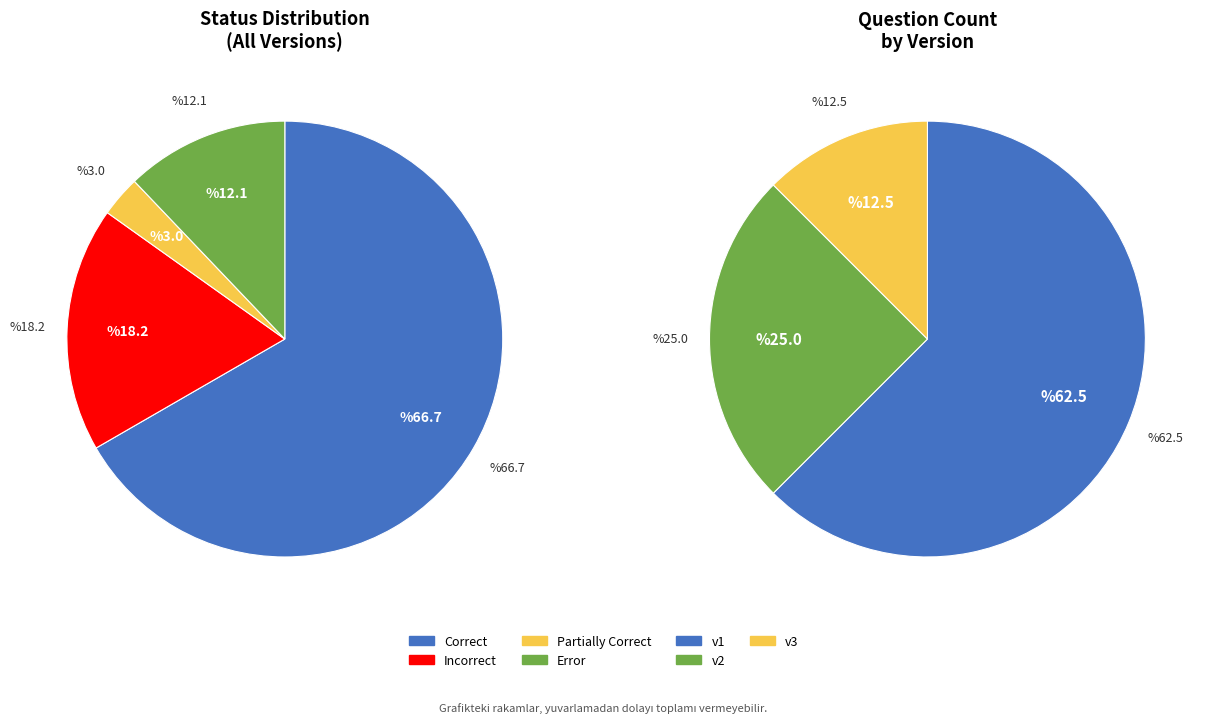

To the nearest percent, what is the average slice percentage?

25%